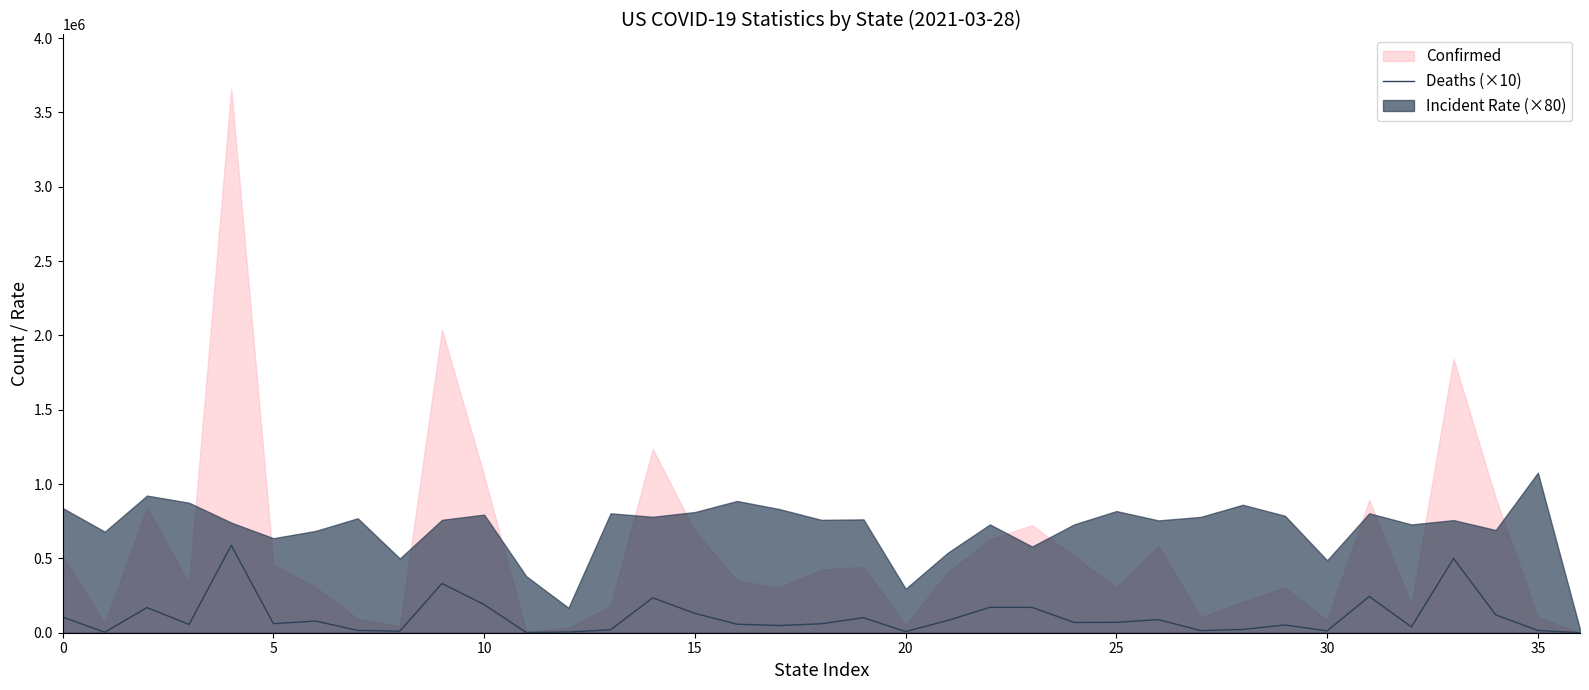

How many points are lower than both their immediate neighbors (excluding endpoints)?

11